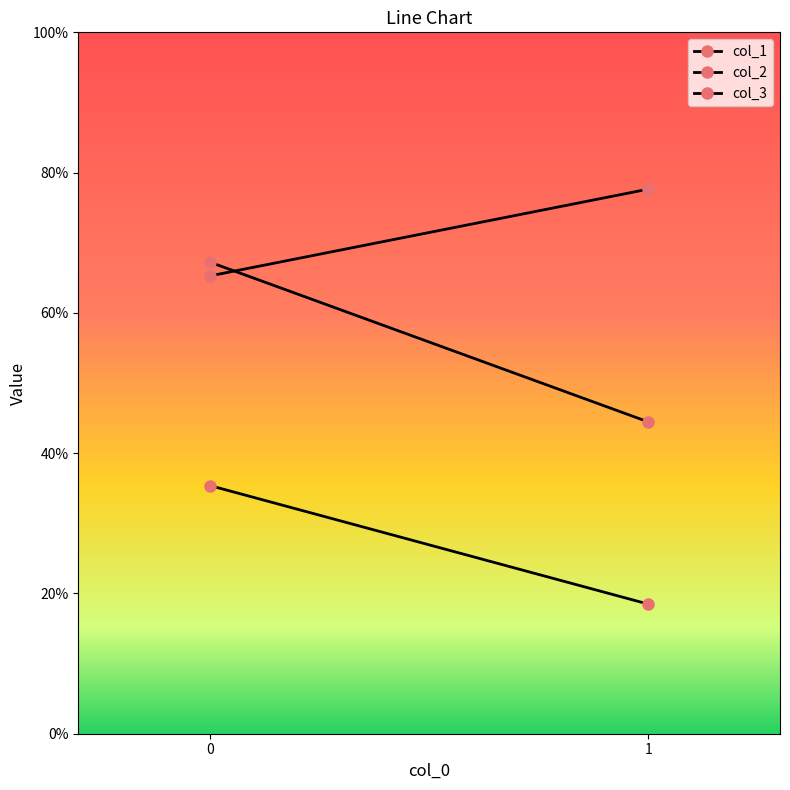

Rank the series by their maximum value, from highest to lowest.

col_3, col_2, col_1